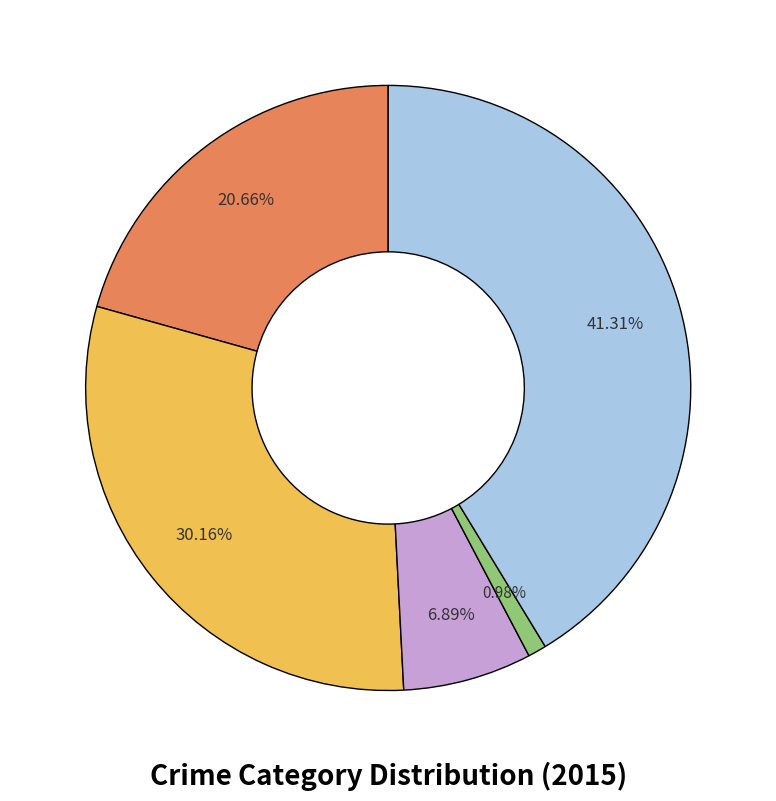

Is there any slice that represents more than half of the pie?

No